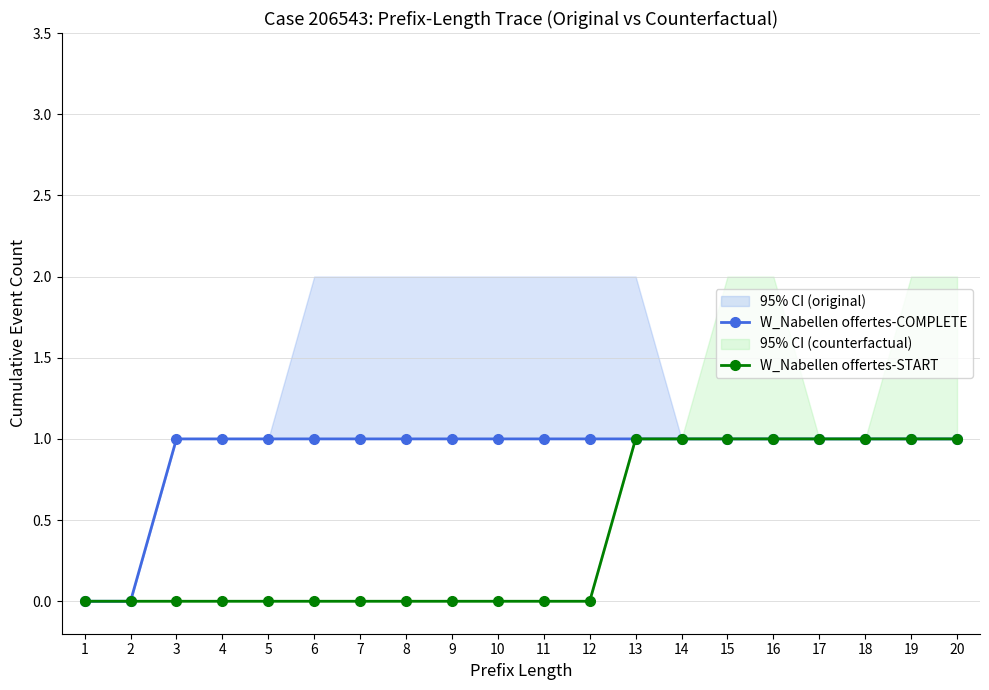

True or false: W_Nabellen offertes-COMPLETE and W_Nabellen offertes-START cross at least once.

False